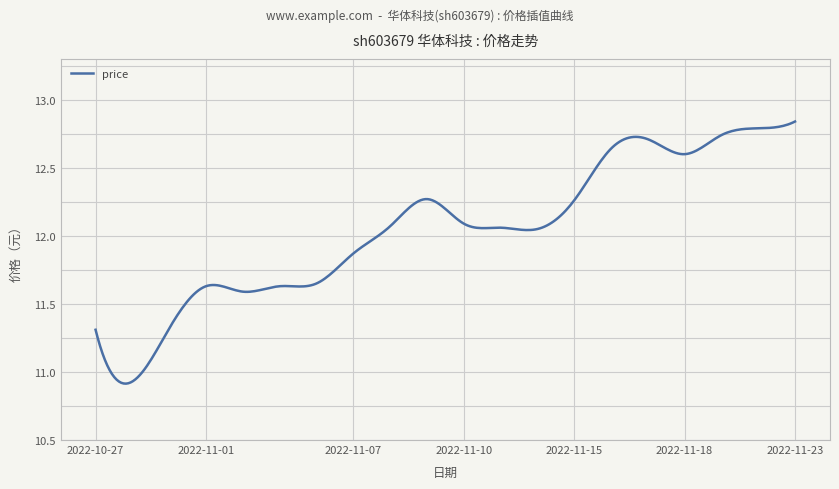

What is the difference between the maximum and minimum values?

1.9